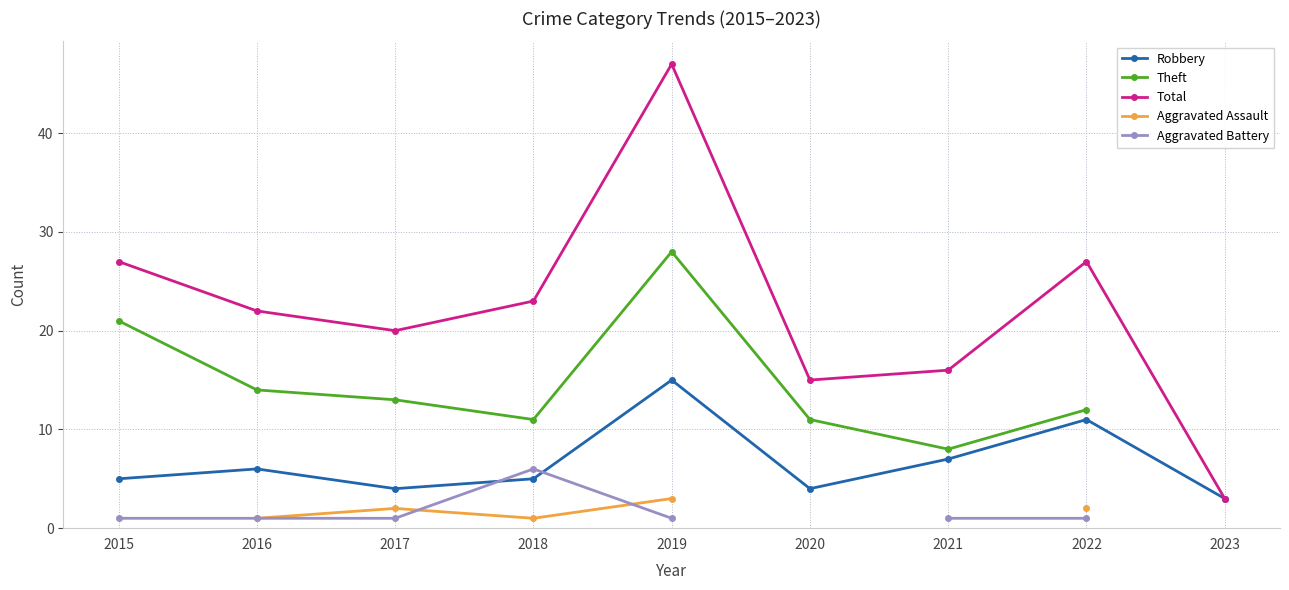

Which series has the largest total across all categories?

Total